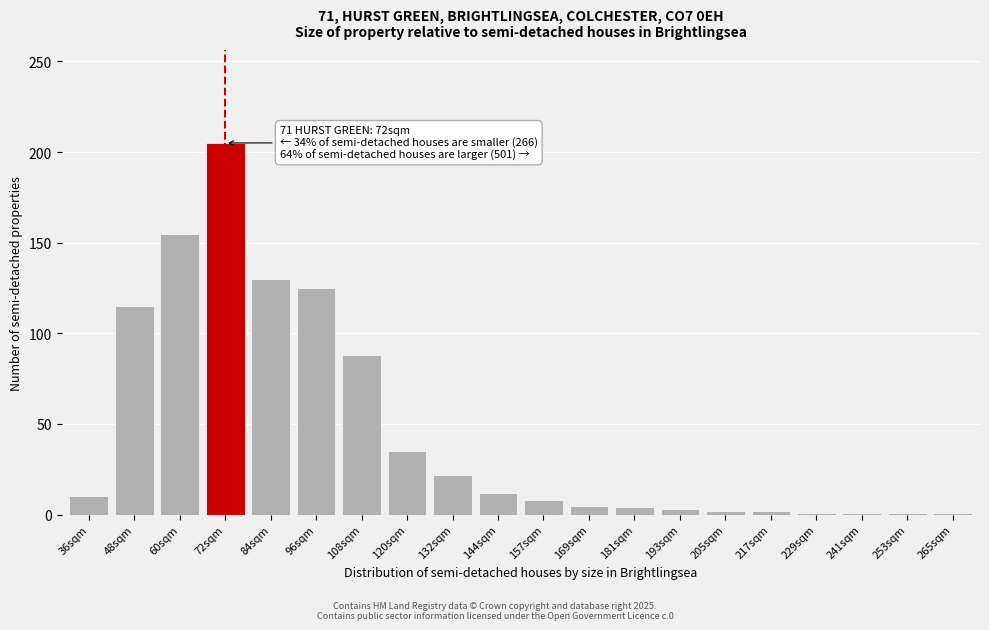

What is the change in value from 84sqm to 144sqm?

-118